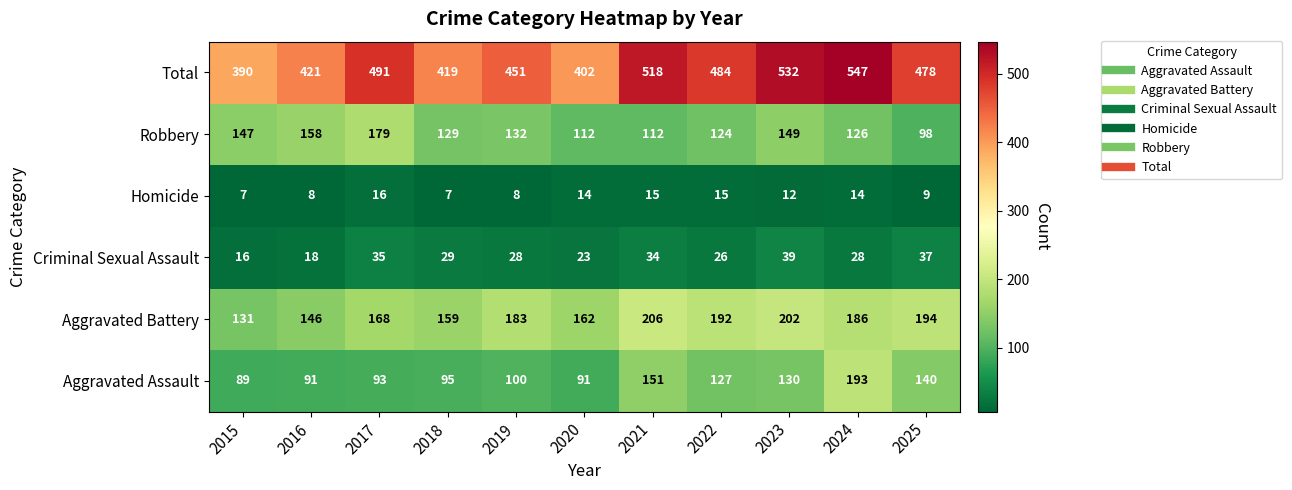

Is it true that Homicide equals 5 at 2015?

False